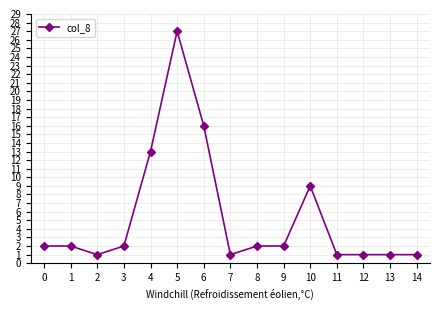

Reading right to left, transcribe all the data shown in this chart.

1	1	1	1	9	2	2	1	16	27	13	2	1	2	2